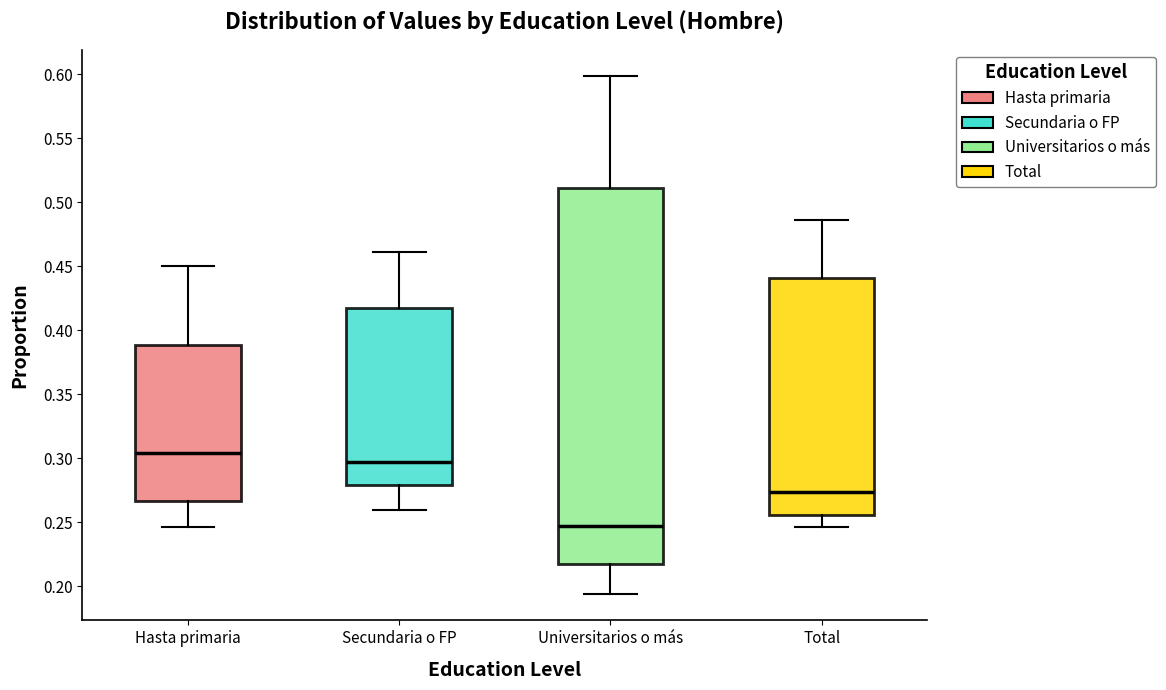

Reading left to right, transcribe this box plot: for each box, give where its median line is, the range the box spans, and where its two whiskers end, as read against the y-axis. The values are not printed on the chart, so give them approximately, as read against the axis.

Hasta primaria: median 0.305, box 0.265 to 0.390, whiskers 0.245 to 0.450
Secundaria o FP: median 0.295, box 0.280 to 0.420, whiskers 0.260 to 0.460
Universitarios o más: median 0.245, box 0.220 to 0.510, whiskers 0.195 to 0.600
Total: median 0.275, box 0.255 to 0.440, whiskers 0.245 to 0.485